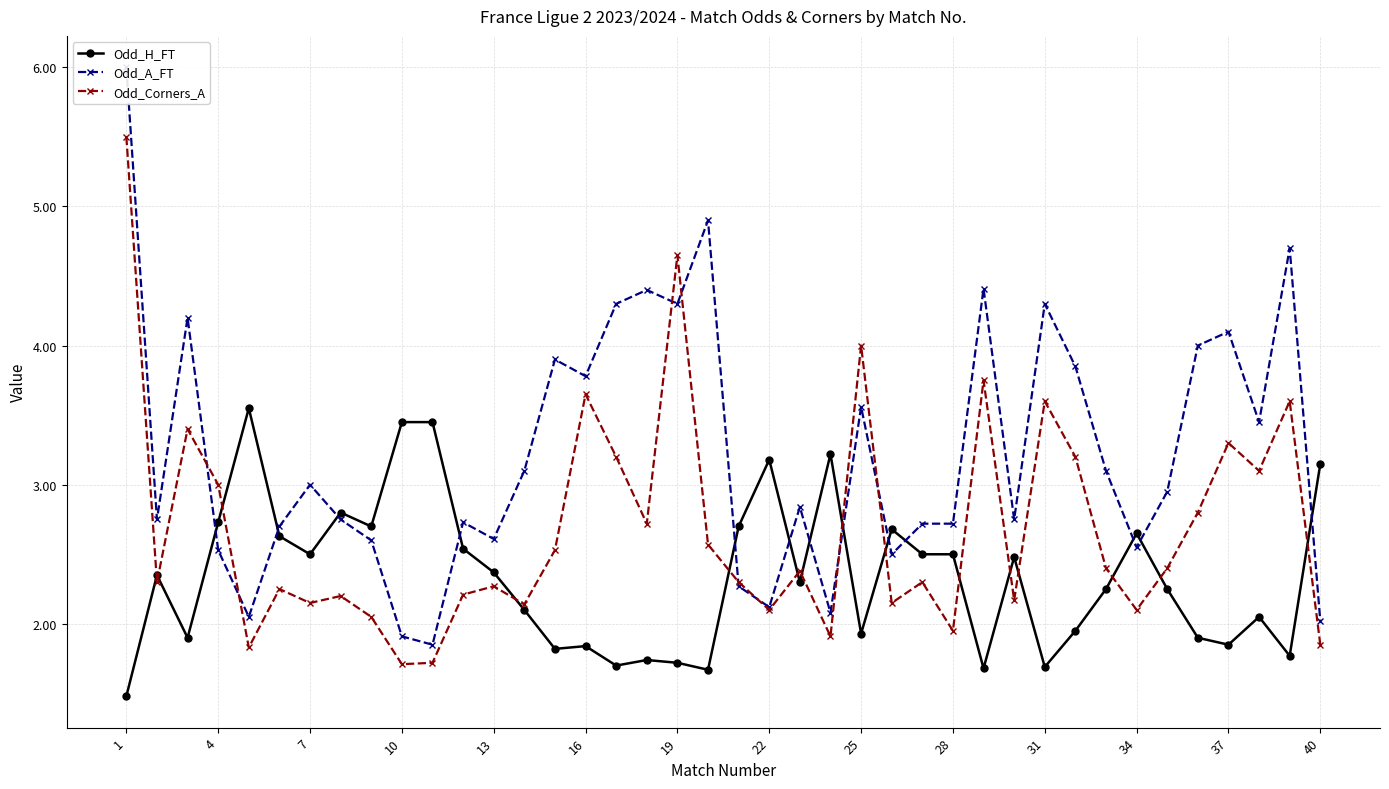

What is the sum of the Odd_Corners_A values at 19 and 16?

8.3